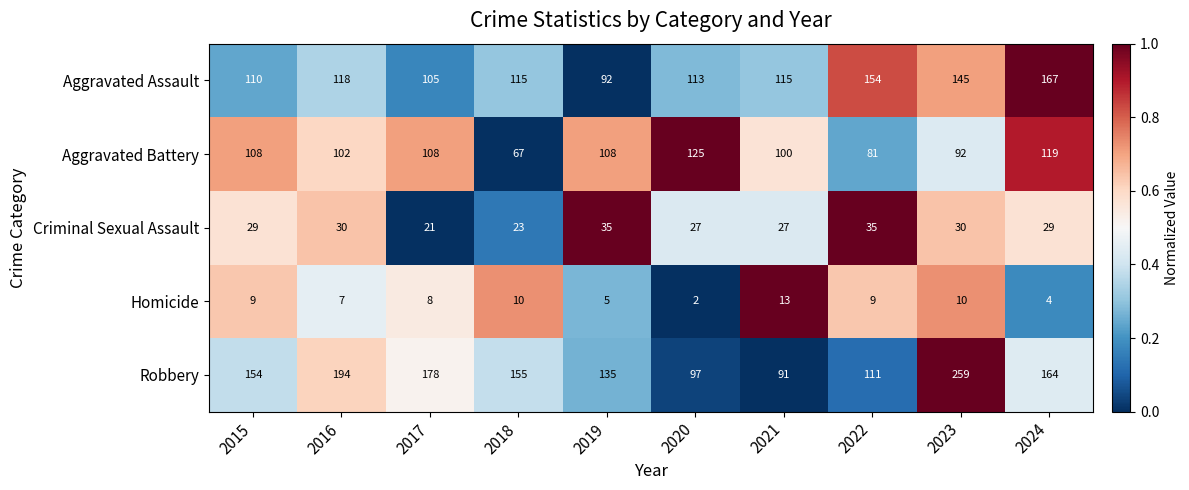

What is the total value across all series at 2024?

483